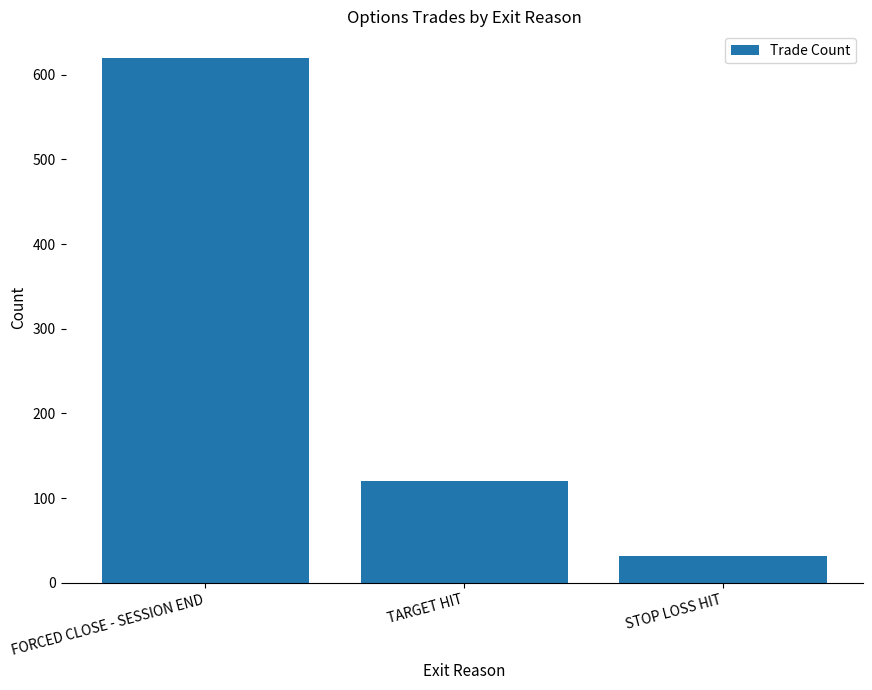

What is the value of the 1st bar from the left?

620